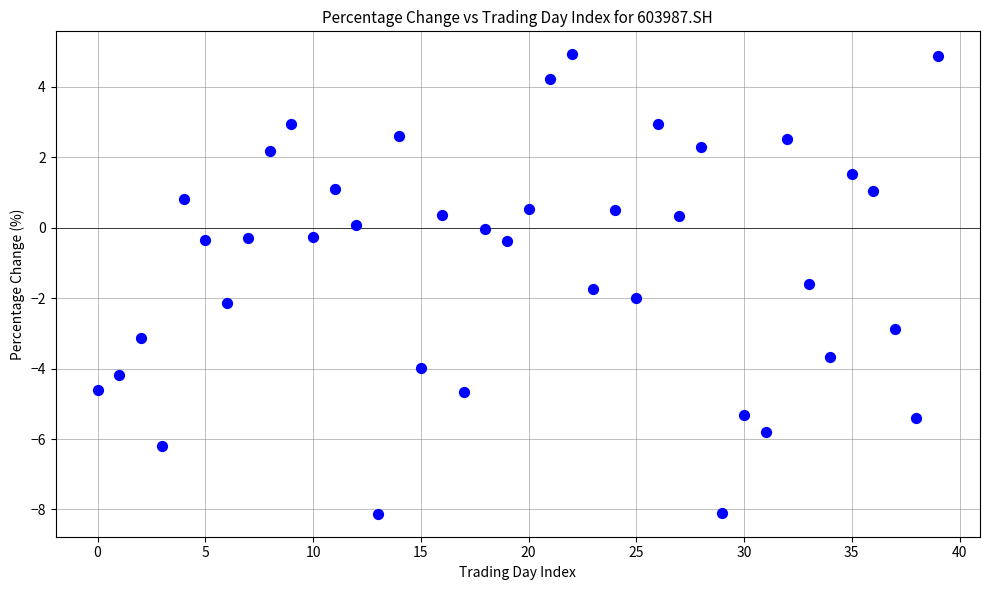

What is the range of Y values (max minus min)?

13.1